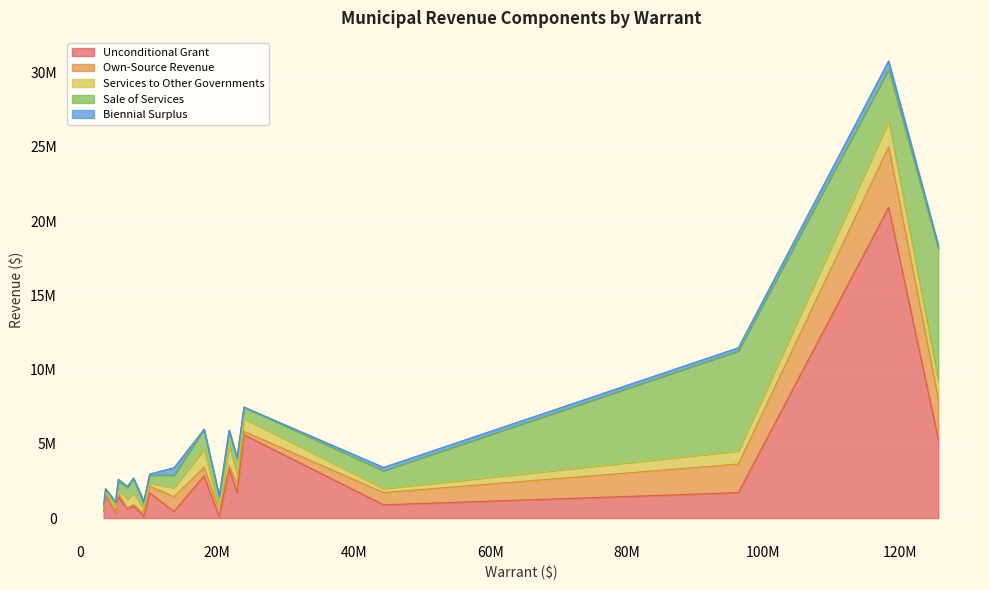

Does the chart display data point markers on the line(s)?

No